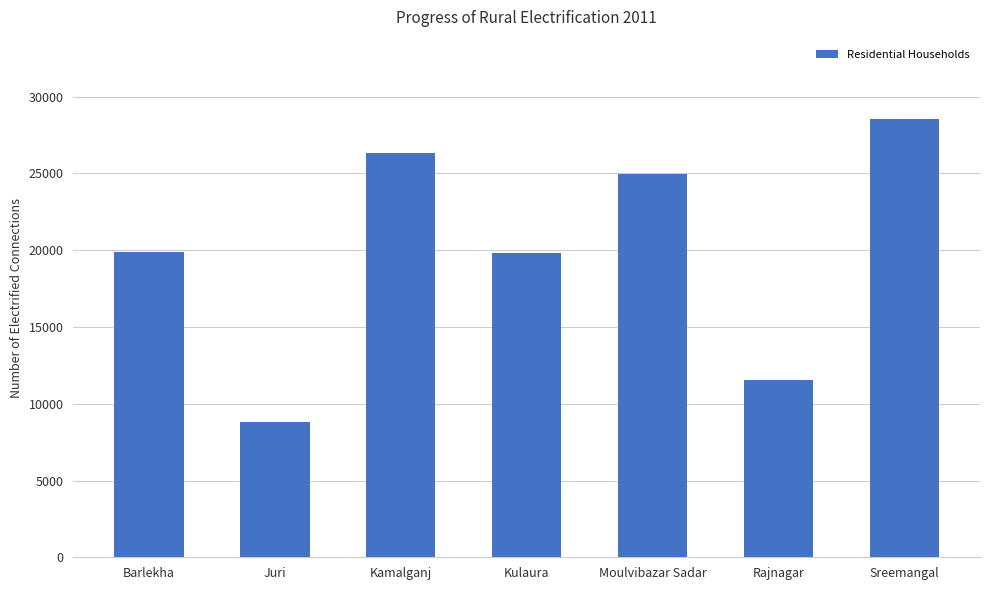

Does the chart contain stacked bars?

No